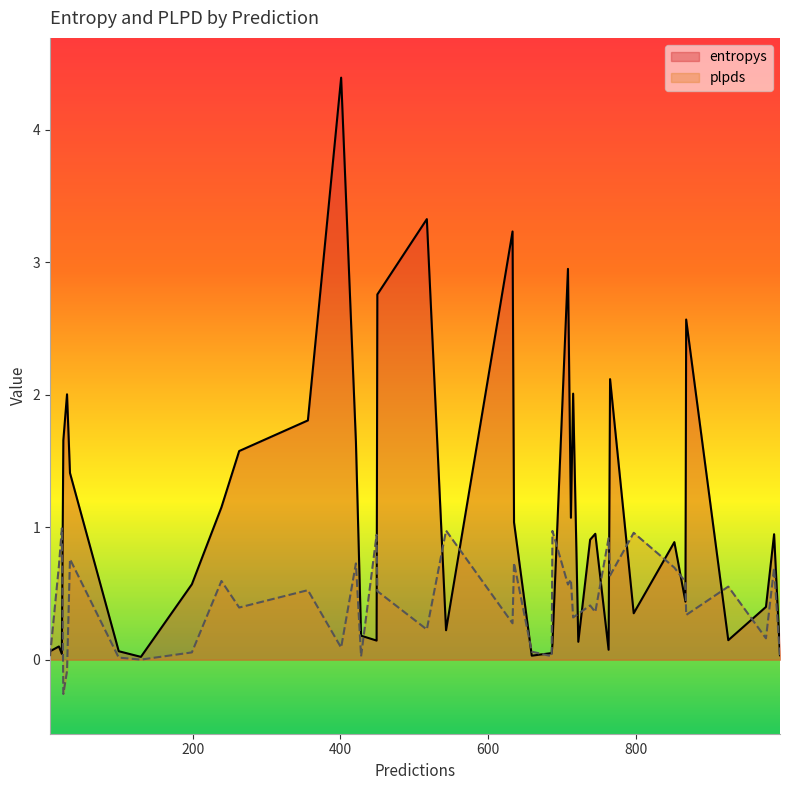

What is the value of the plpds point at the 31st from the left?

0.2